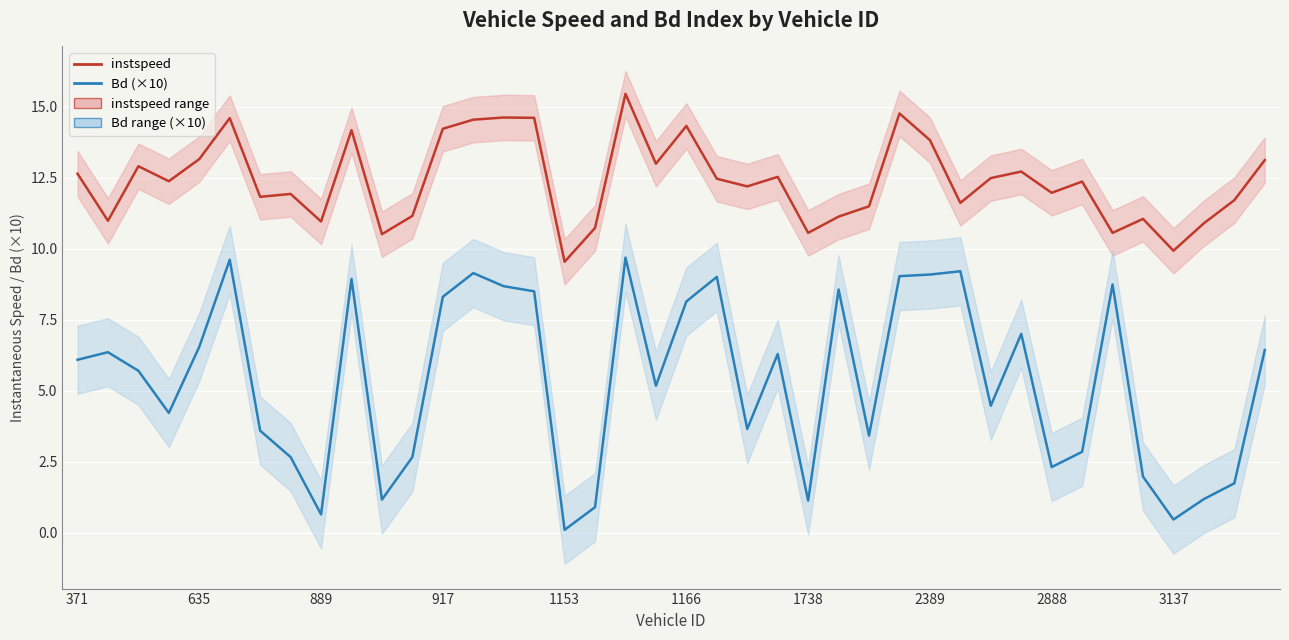

What are all the series names shown in the legend?

instspeed, Bd (×10)